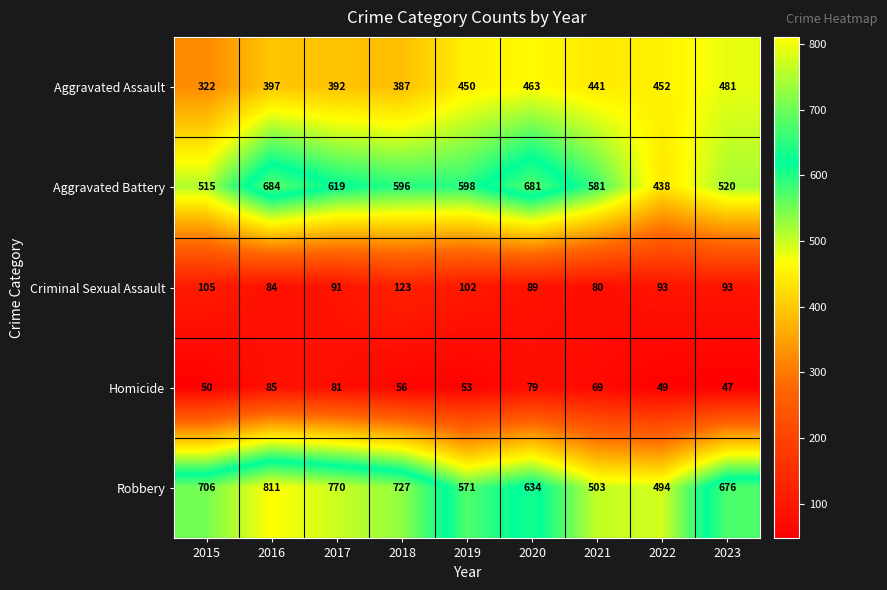

True or false: Homicide has a value of 81 at 2017.

True